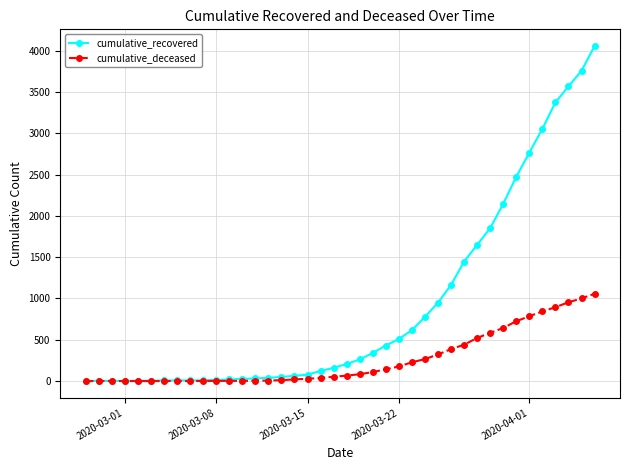

Rank the series by their maximum value, from highest to lowest.

cumulative_recovered, cumulative_deceased